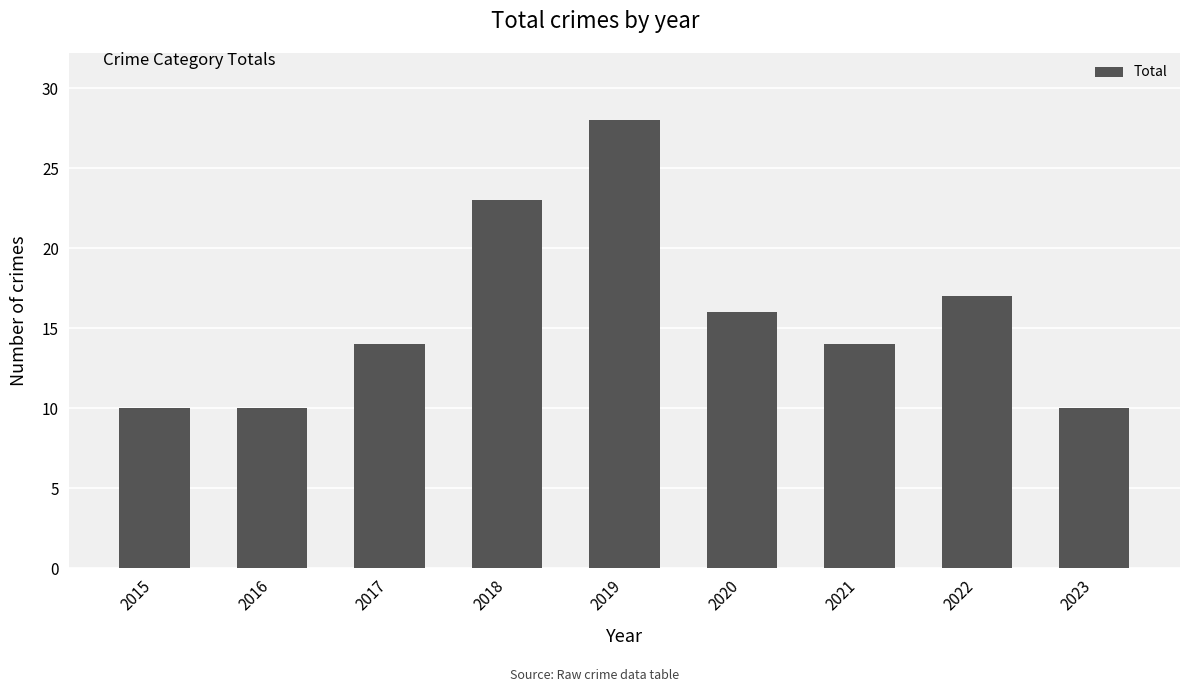

Reading left to right, extract all data points from this chart.

10	10	14	23	28	16	14	17	10